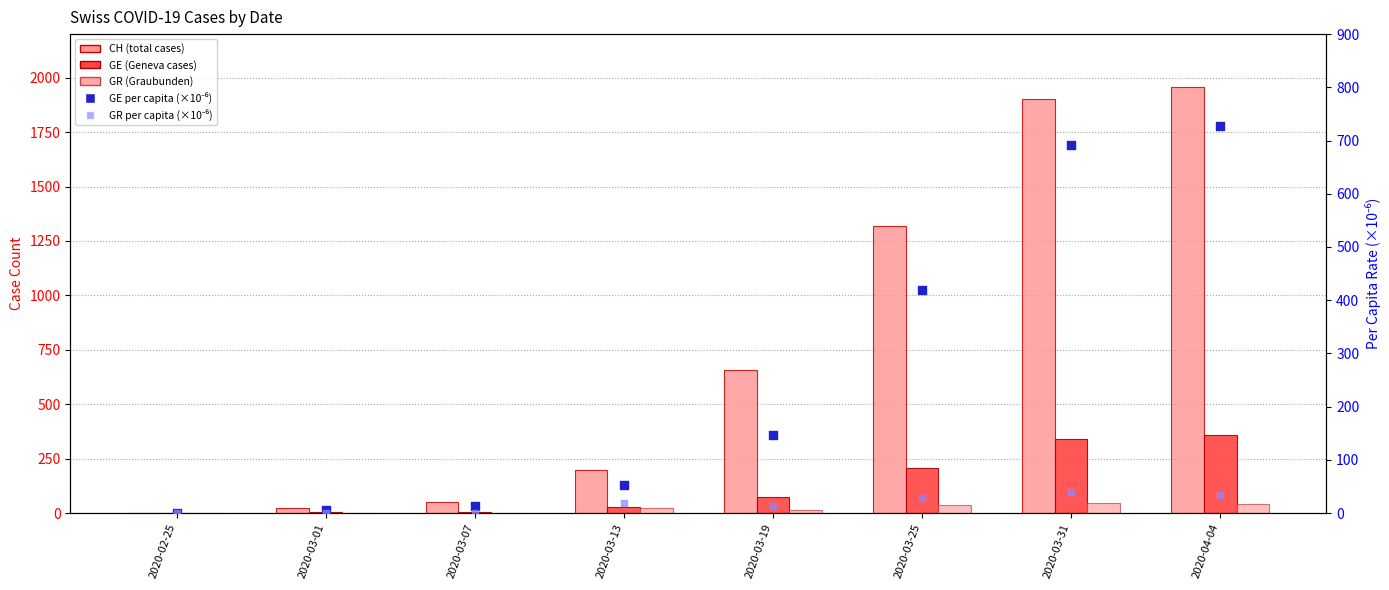

At which category is the sum across all series the highest?

2020-04-04